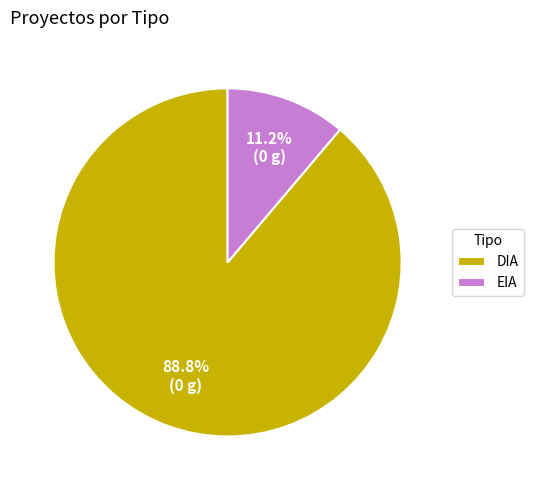

Which category has the biggest portion of the pie?

DIA